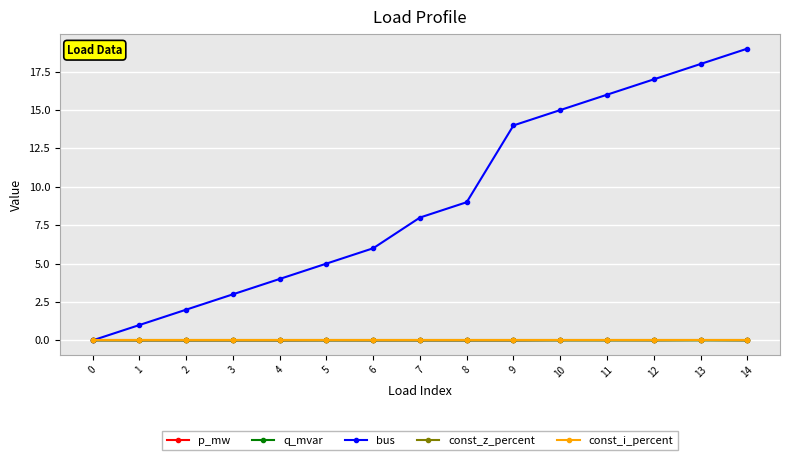

Does the chart have visible grid lines?

Yes